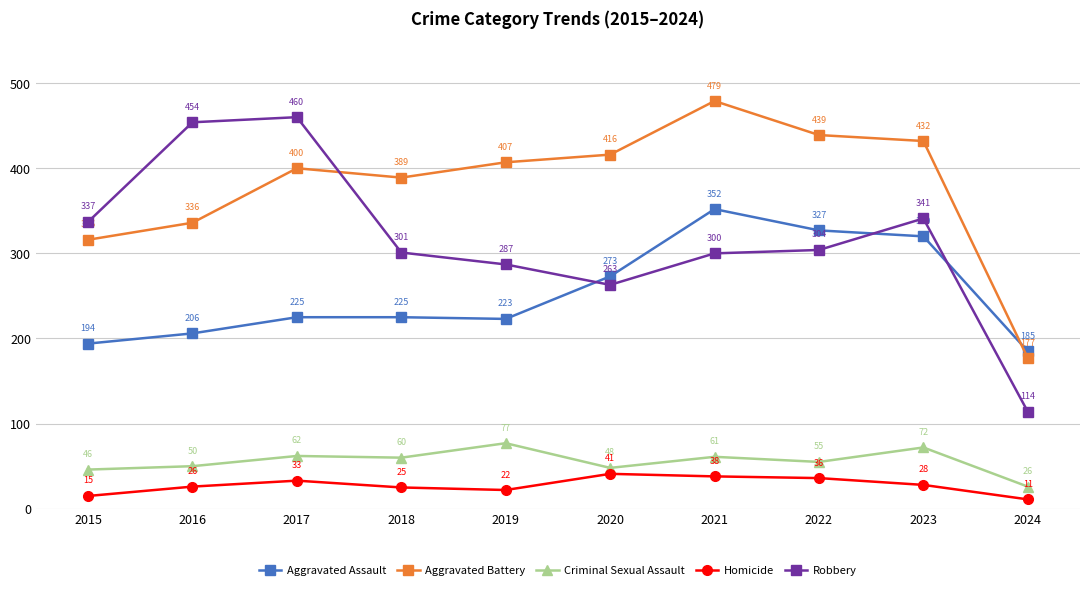

At how many categories does at least one series exceed 164?

10